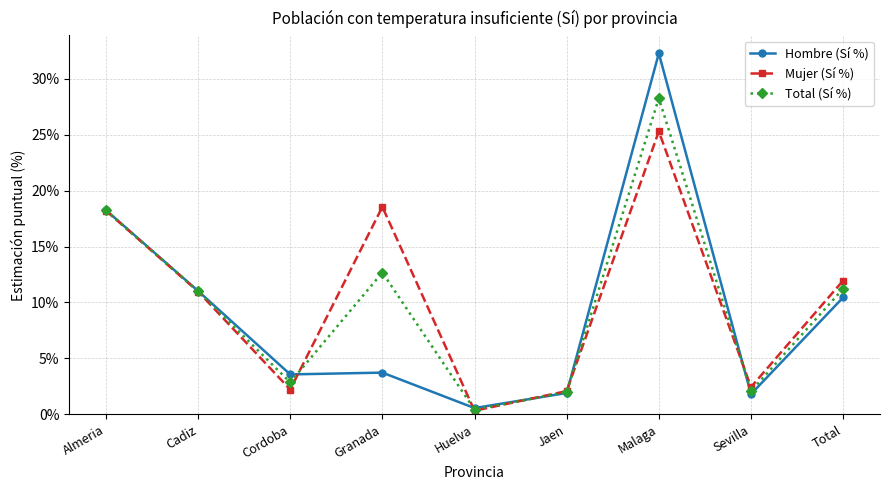

What is the spread (max minus min) of values at Jaen?

0.2